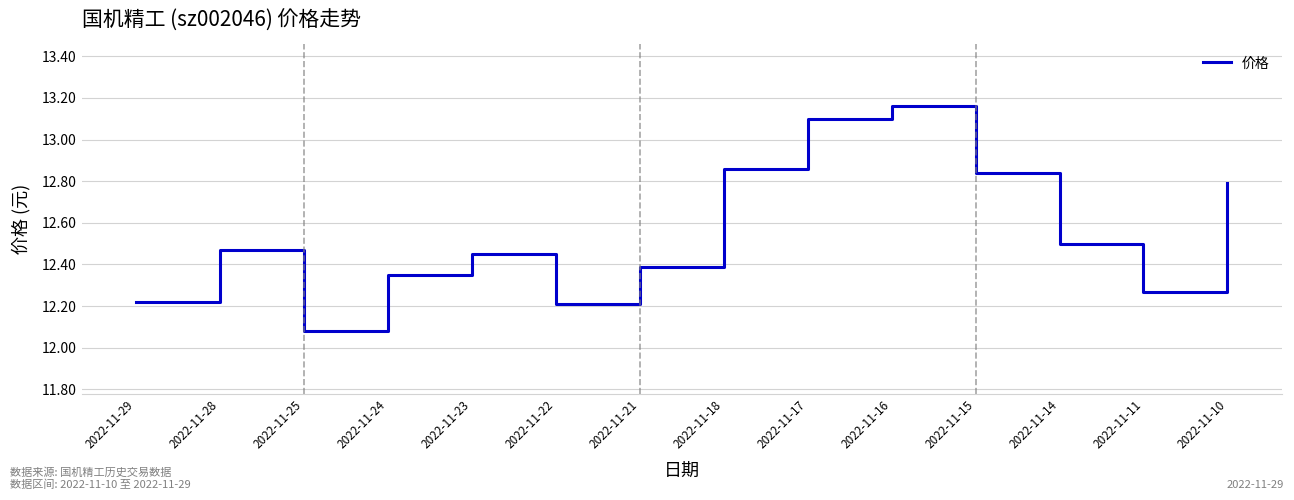

What is the change in value from 2022-11-28 to 2022-11-16?

+0.7